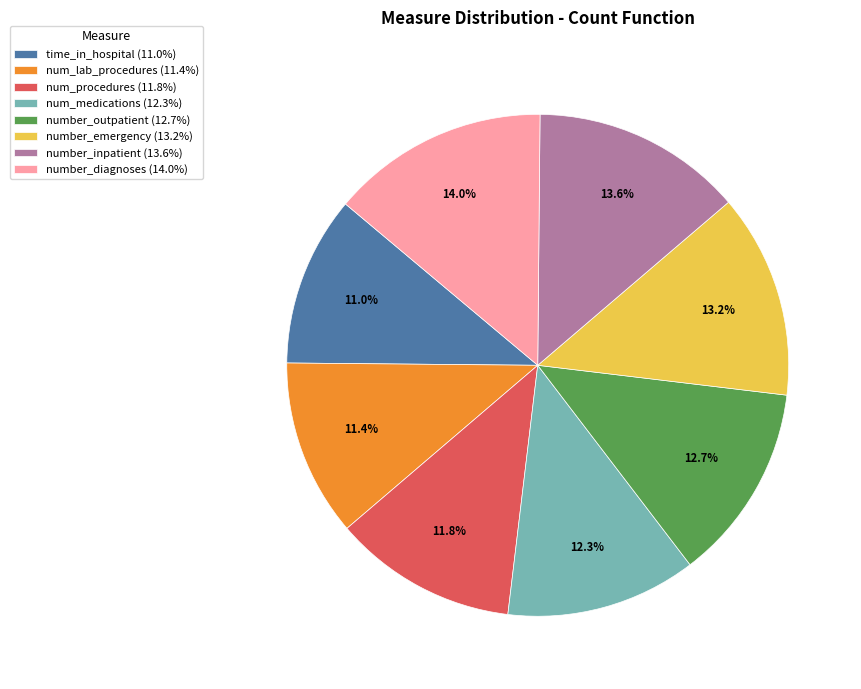

What is the ratio of the value at time_in_hospital (11.0%) to the value at number_outpatient (12.7%)?

0.9